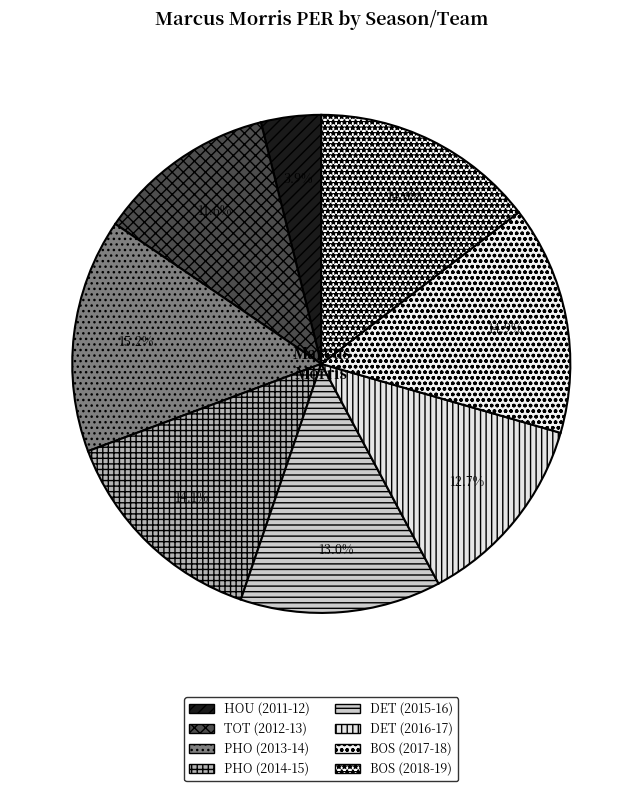

How many segments does this pie chart have?

8